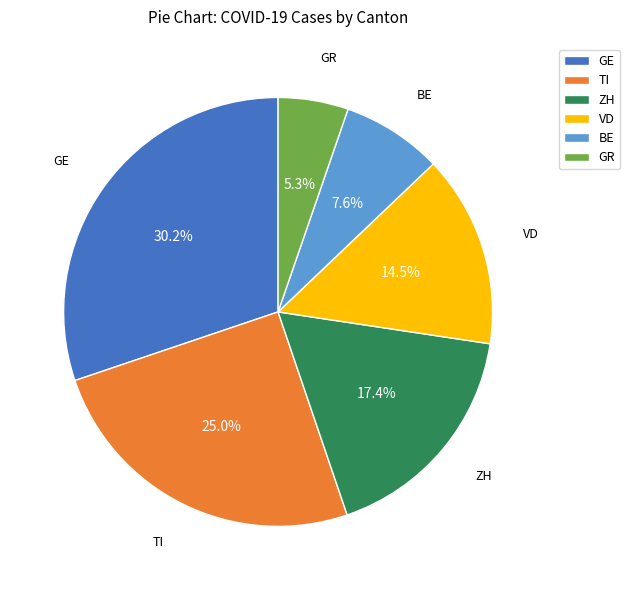

Combined, what portion of the pie is ZH and BE?

25.0%